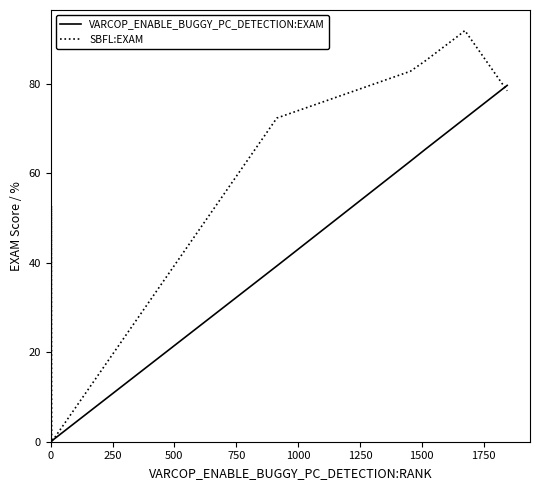

The value of VARCOP_ENABLE_BUGGY_PC_DETECTION:EXAM at 10 is 1.0. True or false?

False